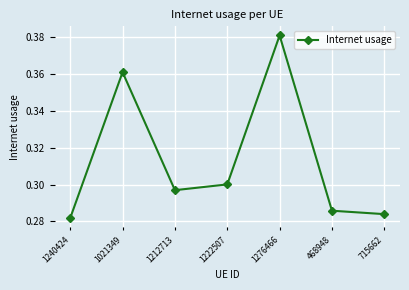

What is the difference between the second highest and minimum values?

0.1